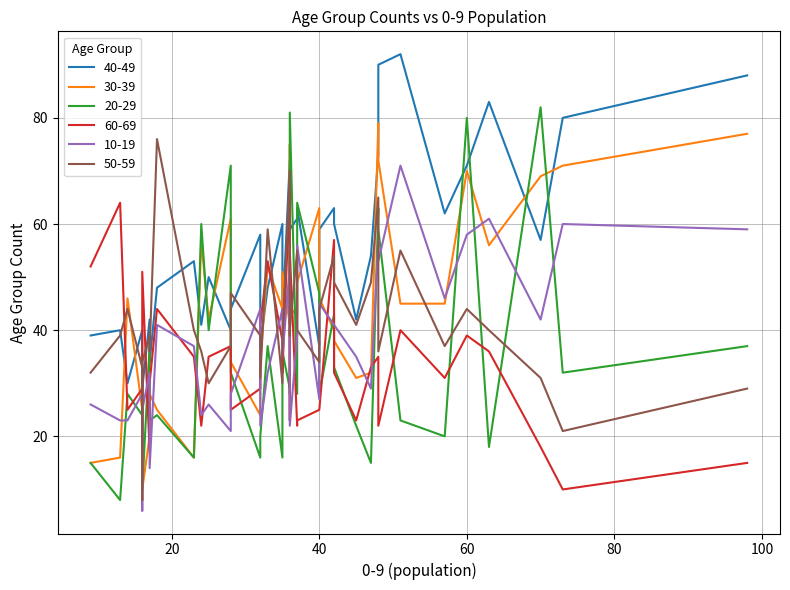

At which category does 10-19 reach its first local valley?

4